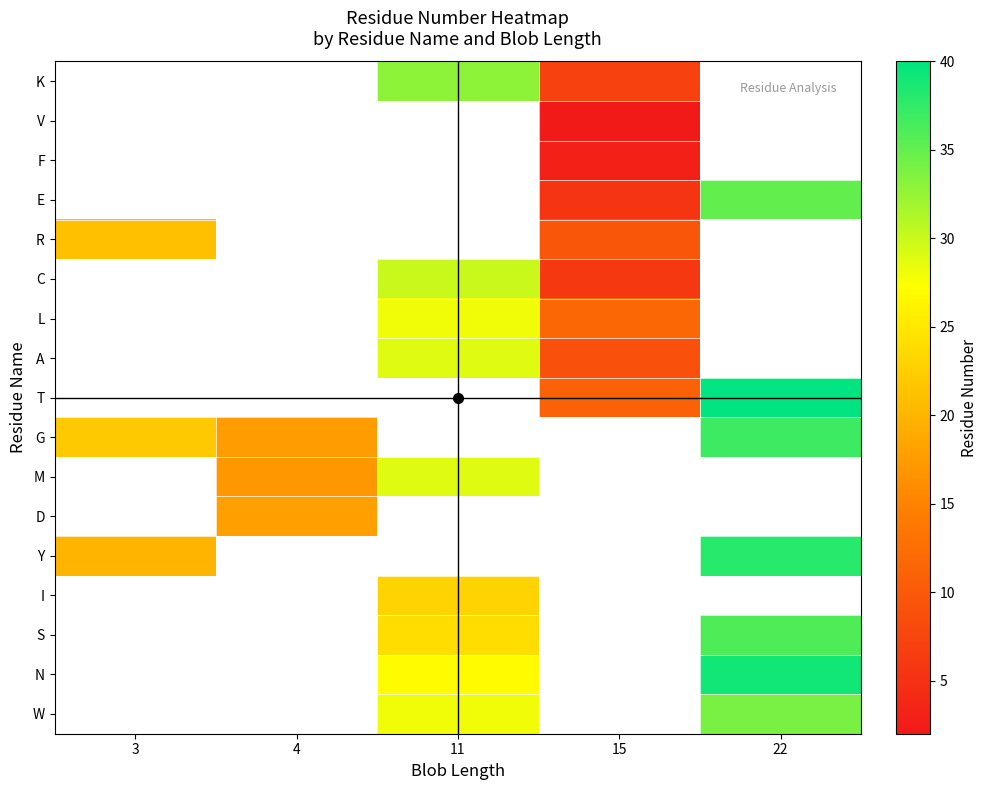

What is the difference between the maximum and minimum values in the G series?

19.5